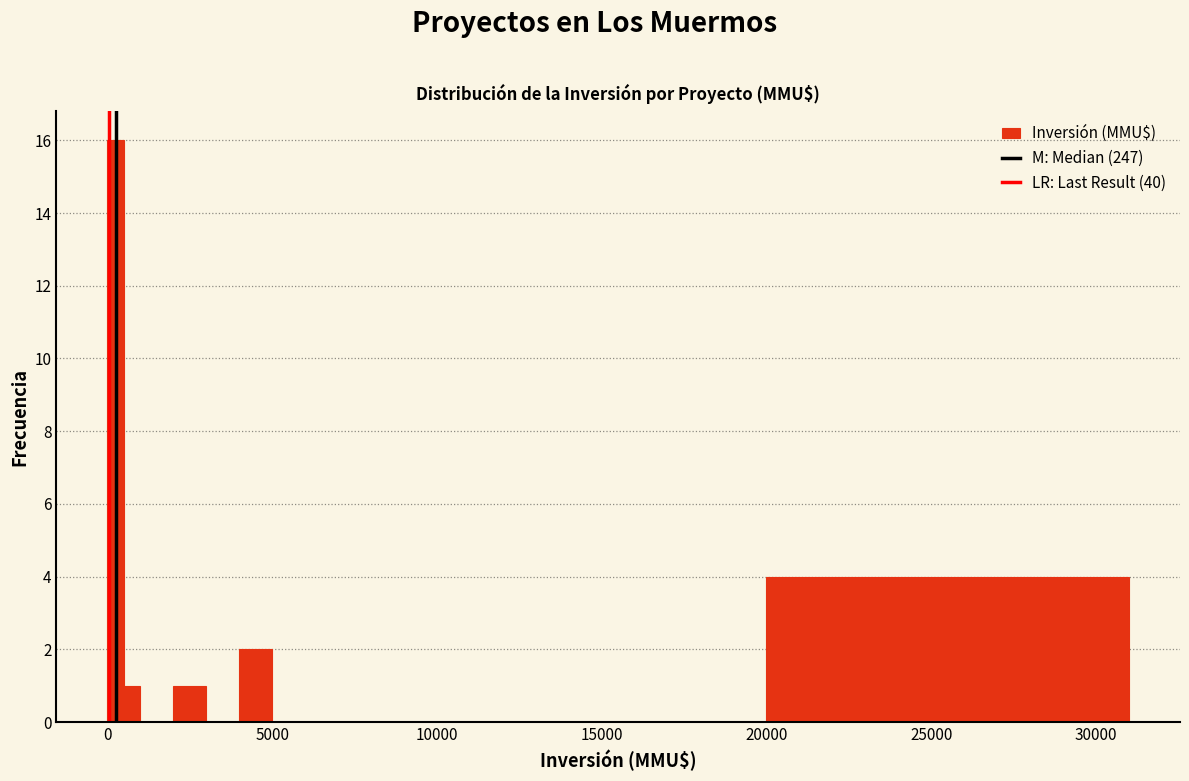

Around what value on the x-axis is the tallest bar? Give the approximate position of its centre, as read against the axis.

500